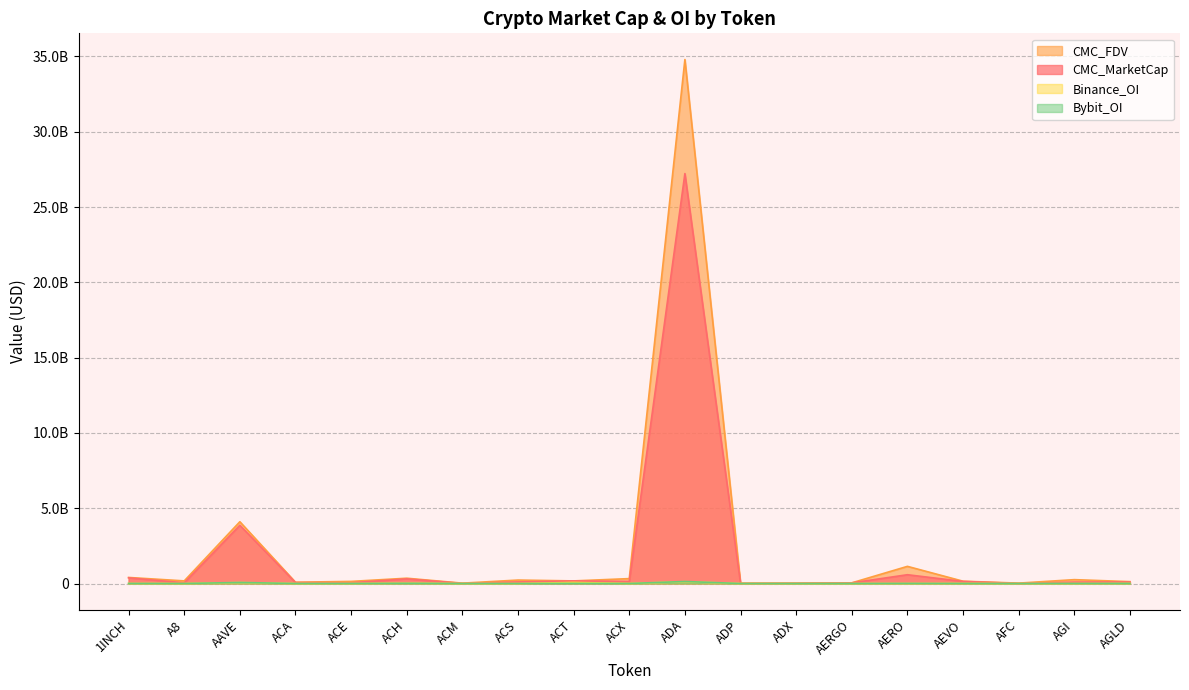

What are all the series names shown in the legend?

CMC_FDV, CMC_MarketCap, Binance_OI, Bybit_OI